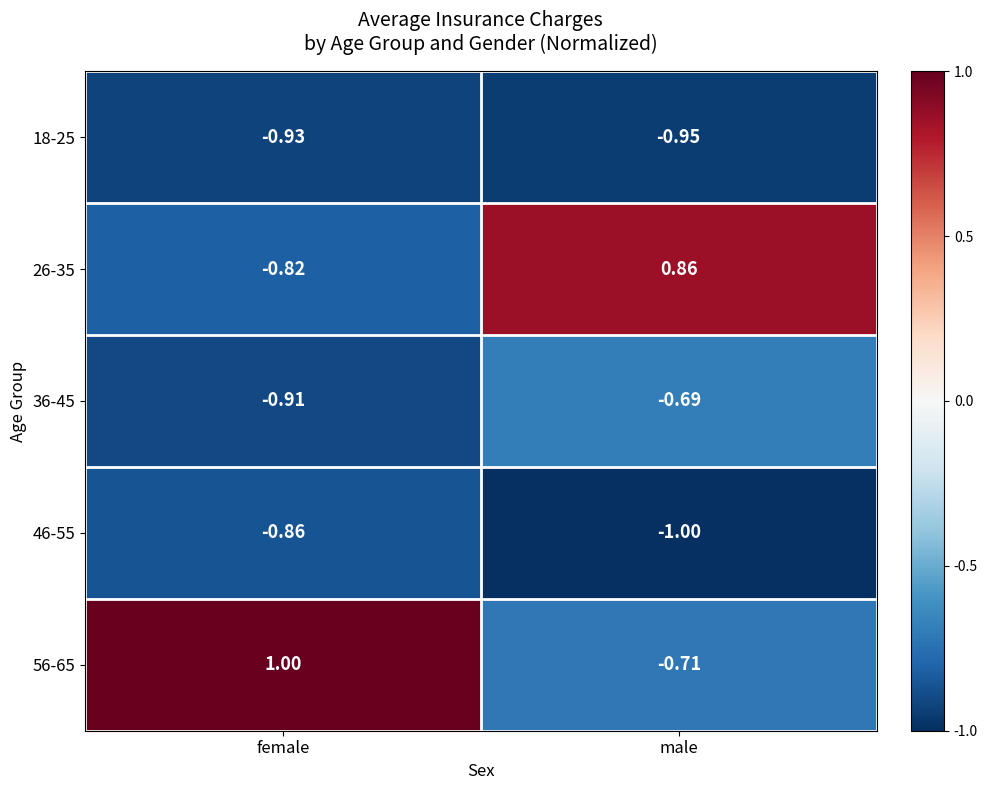

At how many categories does at least one series exceed 0?

2